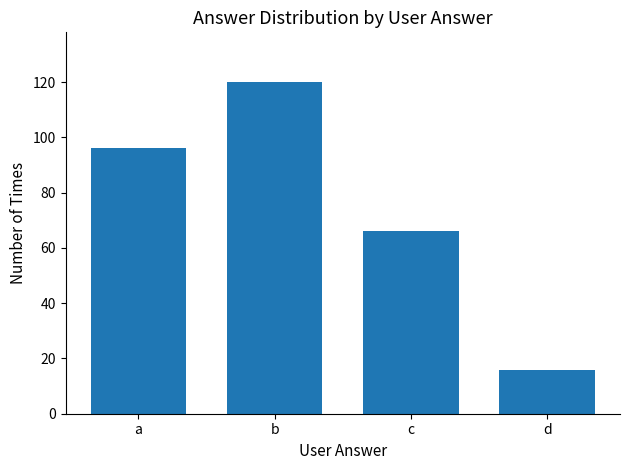

Is it true that the value at a is 96?

True